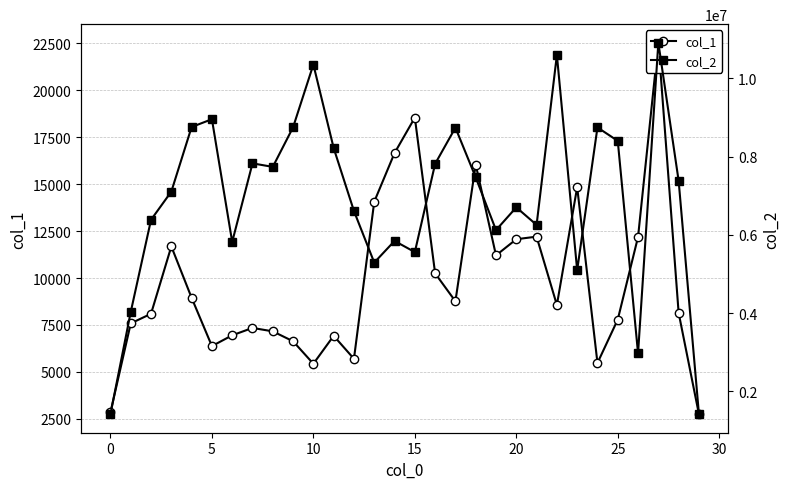

The col_1 series shows 7648 at 10. True or false?

False